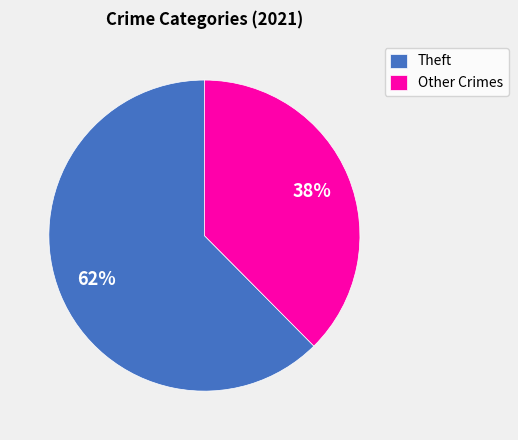

Count the number of slices in the pie.

2